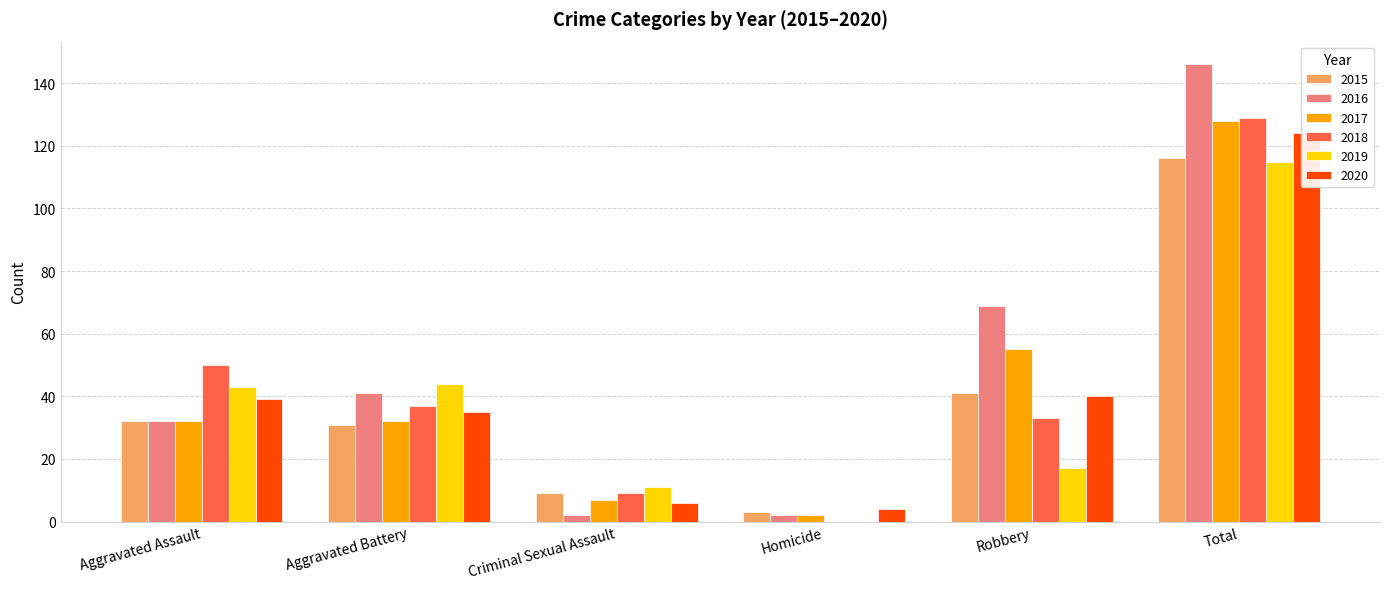

Reading right to left, list all the values displayed in this chart.

2015: 116	41	3	9	31	32
2016: 146	69	2	2	41	32
2017: 128	55	2	7	32	32
2018: 129	33	0	9	37	50
2019: 115	17	0	11	44	43
2020: 124	40	4	6	35	39